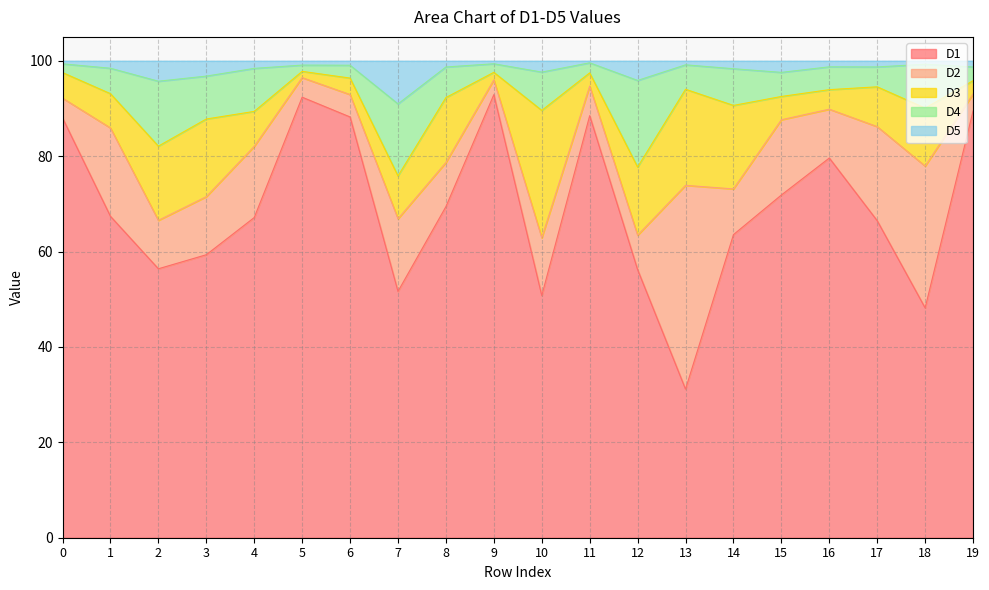

What are all the series names shown in the legend?

D1, D2, D3, D4, D5